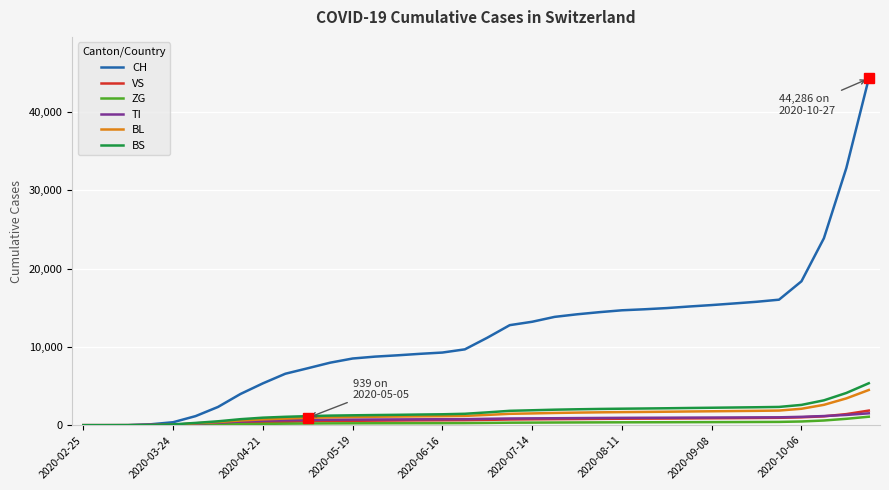

Which series has the largest total across all categories?

CH